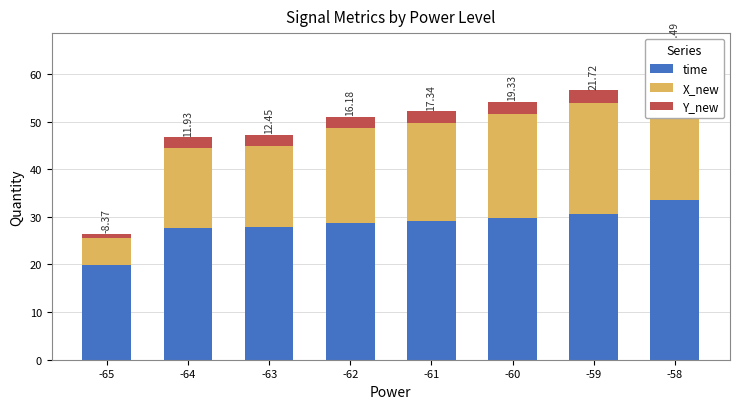

Reading right to left, list all the values displayed in this chart.

time: 33.6	30.7	29.8	29.1	28.7	27.9	27.8	19.9
X_new: 28.3	23.1	21.7	20.6	19.9	17.0	16.7	5.5
Y_new: 3.4	2.7	2.6	2.5	2.4	2.3	2.3	1.0